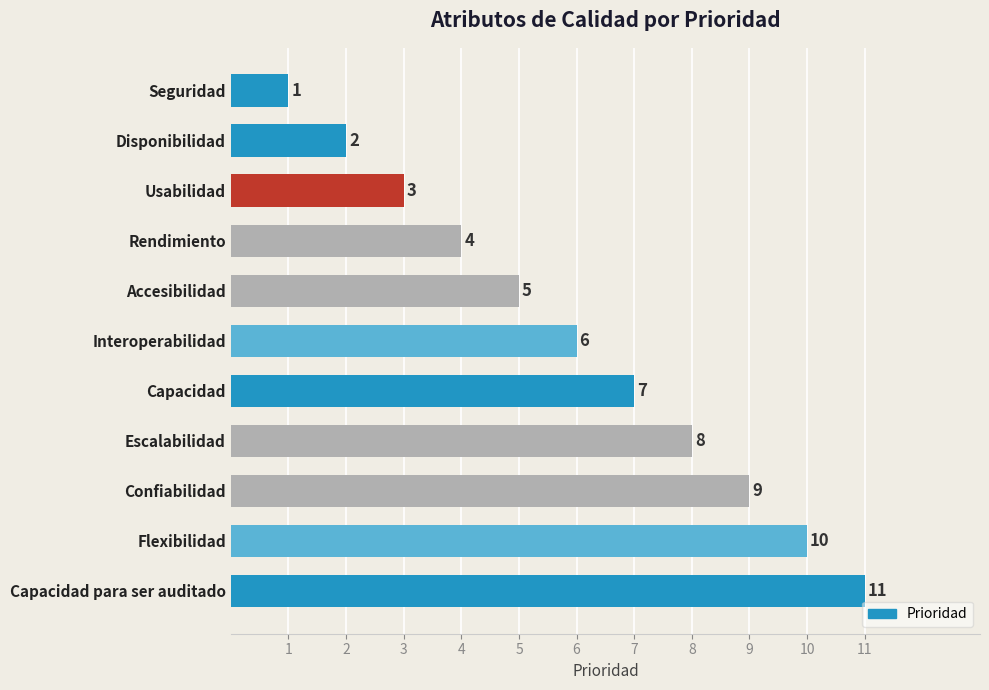

Which has a higher value, Interoperabilidad or Escalabilidad?

Escalabilidad